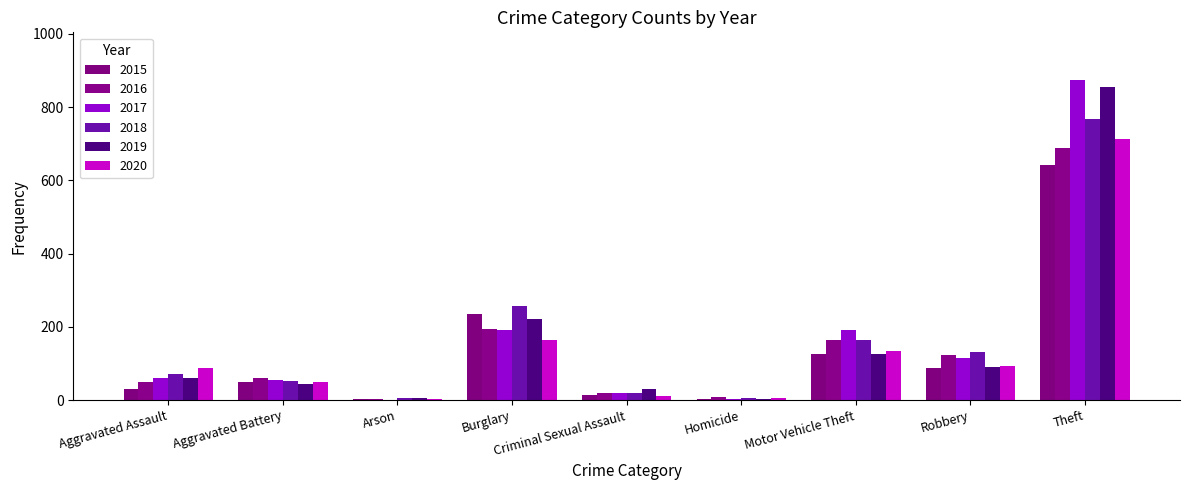

How many groups of bars are there?

9